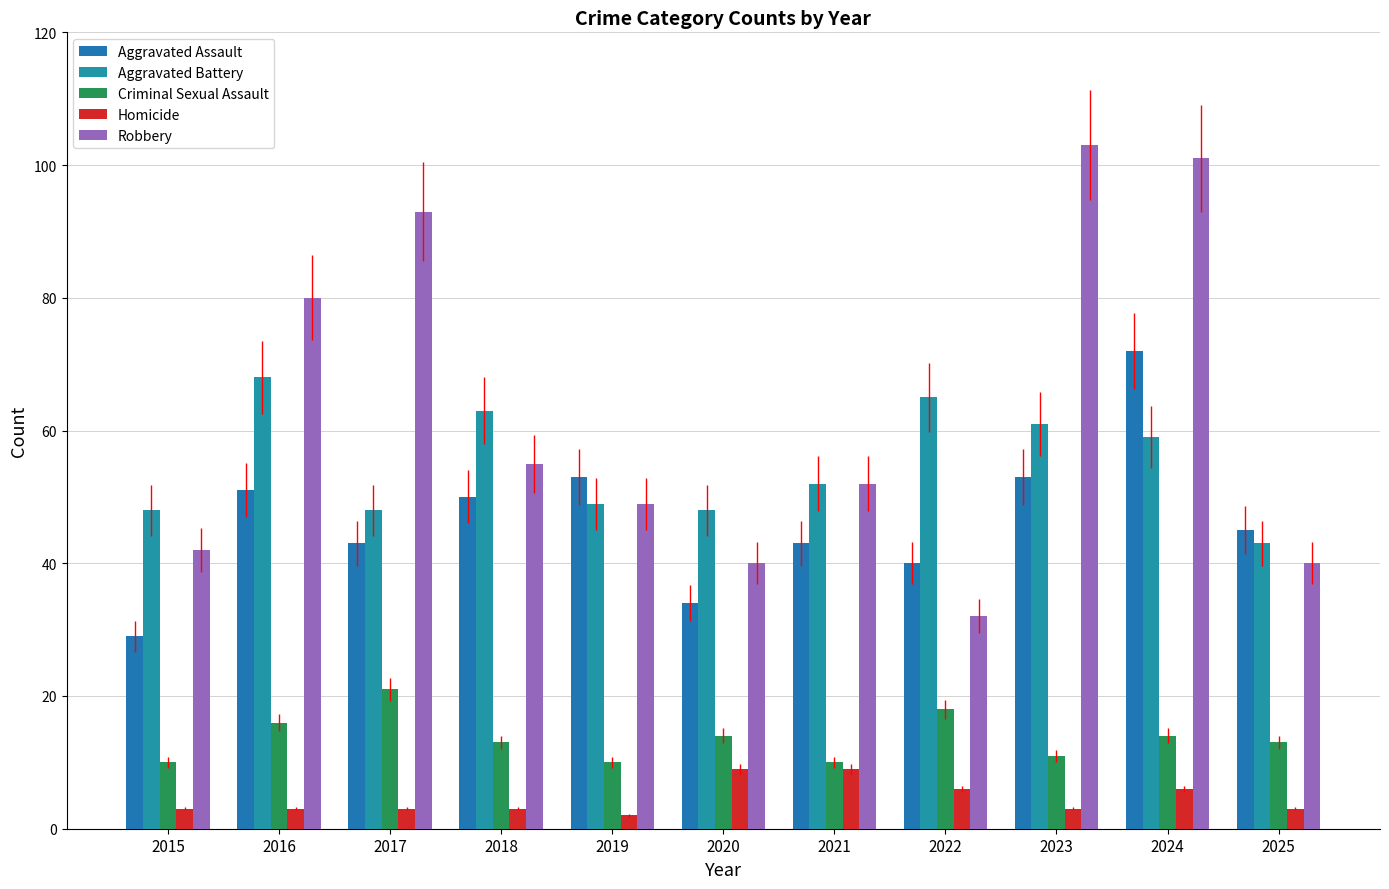

How many data points in Aggravated Assault are less than 45?

5